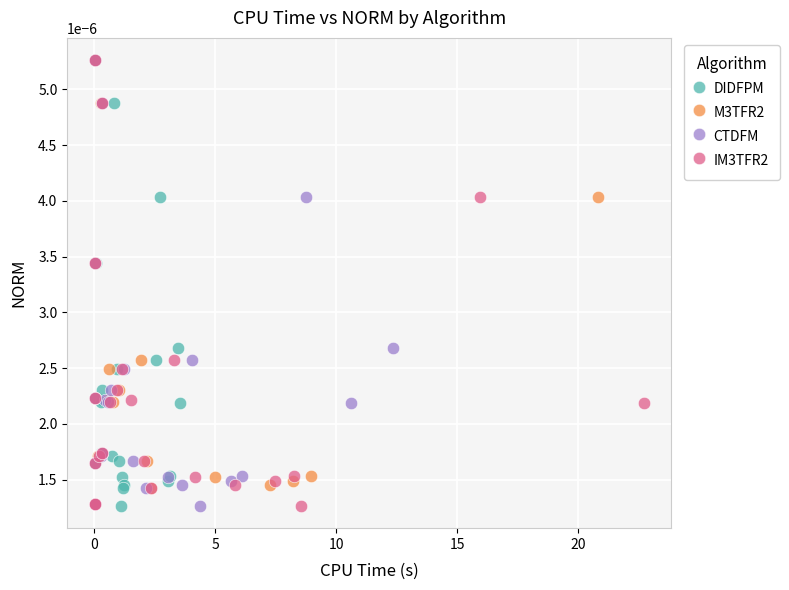

What are all the series names shown in the legend?

DIDFPM, M3TFR2, CTDFM, IM3TFR2